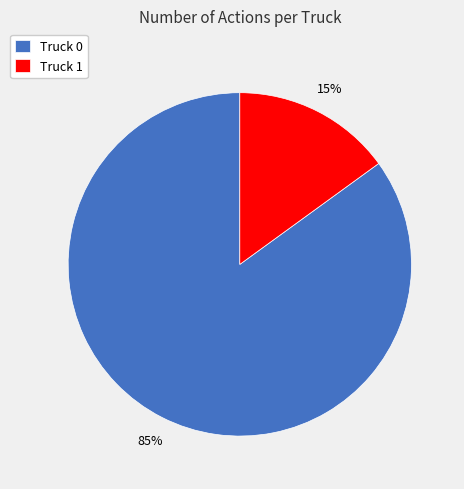

Do Truck 1 and Truck 0 together represent more than half of the pie?

Yes